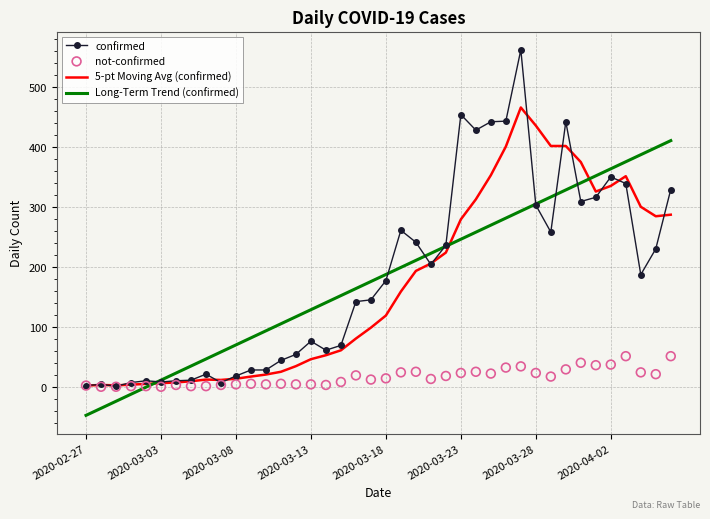

Which series has the largest total across all categories?

confirmed